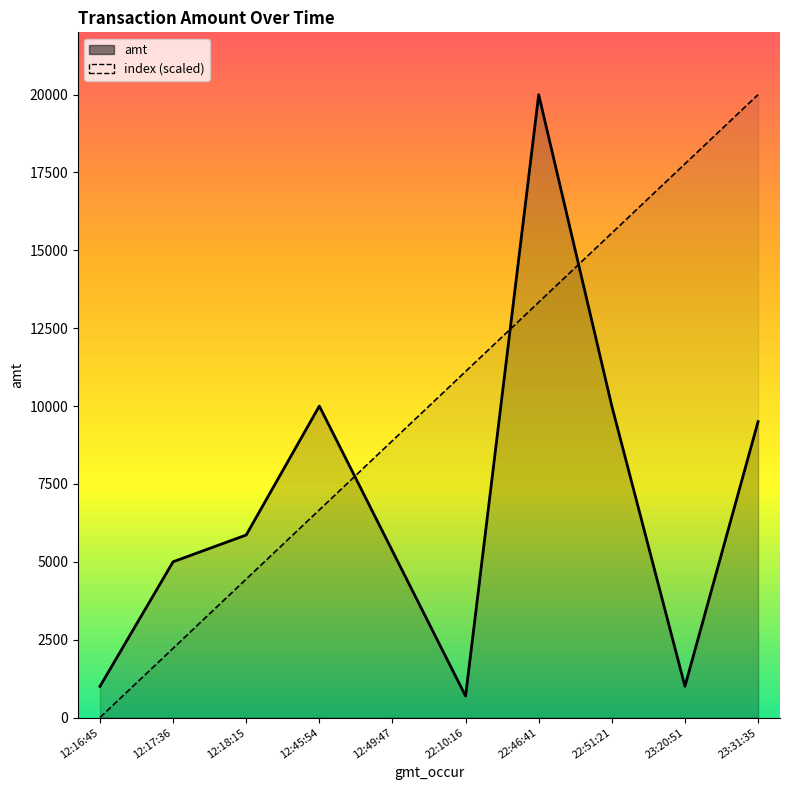

Reading left to right, extract all data points from this chart.

amt: 12:16:45=1000.0	12:17:36=5000.0	12:18:15=5860.0	12:45:54=10000.0	12:49:47=5345.0	22:10:16=689.0	22:46:41=20000.0	22:51:21=10000.0	23:20:51=1001.0	23:31:35=9500.0
index (scaled): 12:16:45=0.0	12:17:36=2222.2	12:18:15=4444.4	12:45:54=6666.7	12:49:47=8888.9	22:10:16=11111.1	22:46:41=13333.3	22:51:21=15555.6	23:20:51=17777.8	23:31:35=20000.0